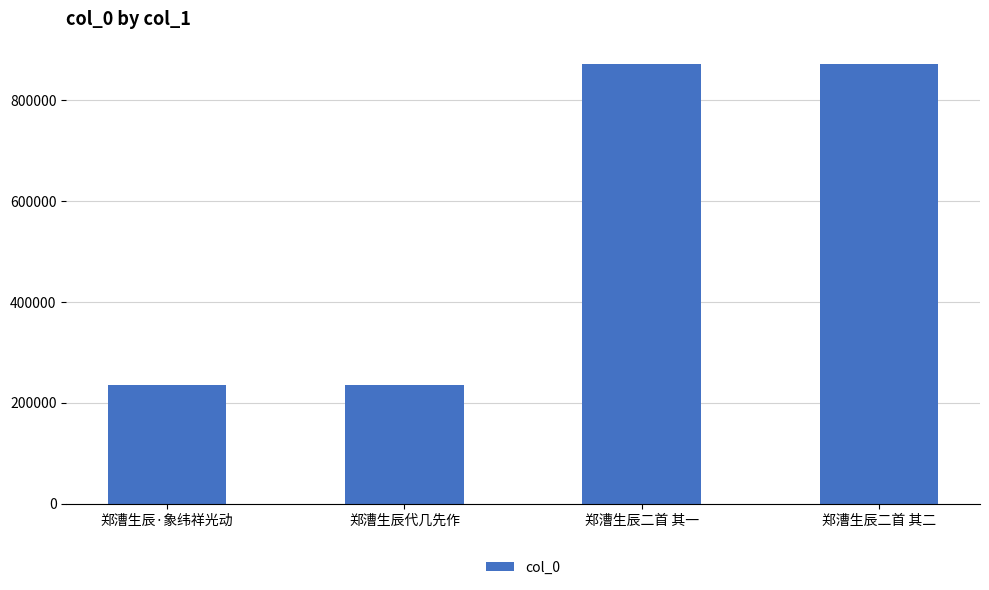

What is the greatest value displayed?

872816